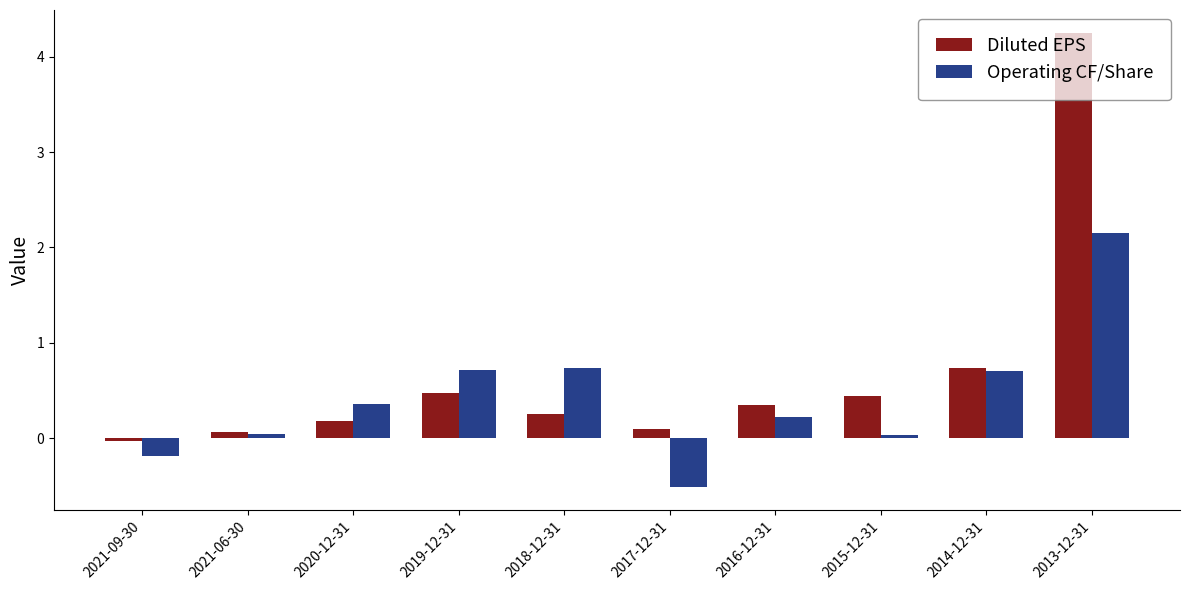

What is the highest value of the Diluted EPS series?

4.3